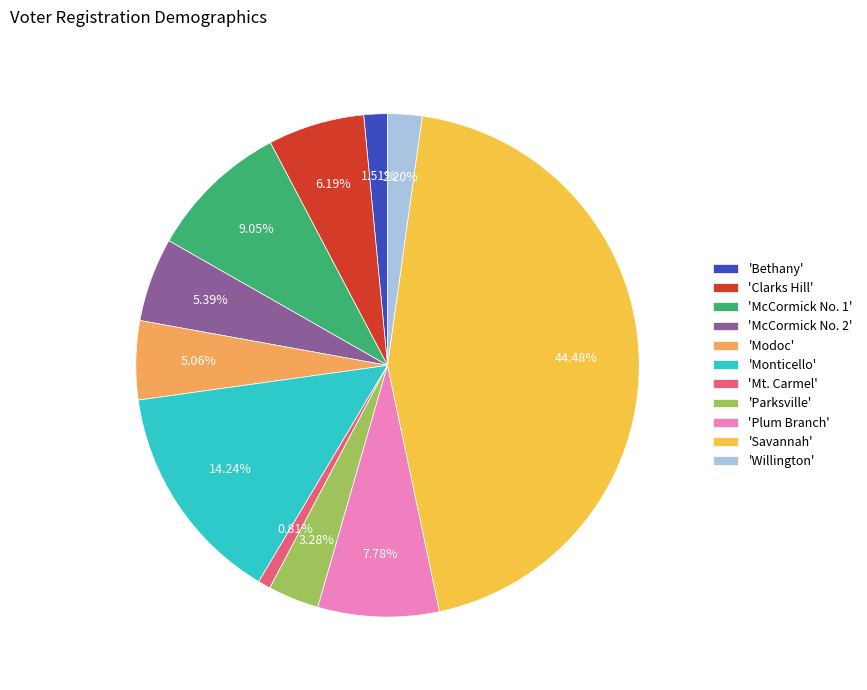

What is the largest slice in the pie chart?

'Savannah'